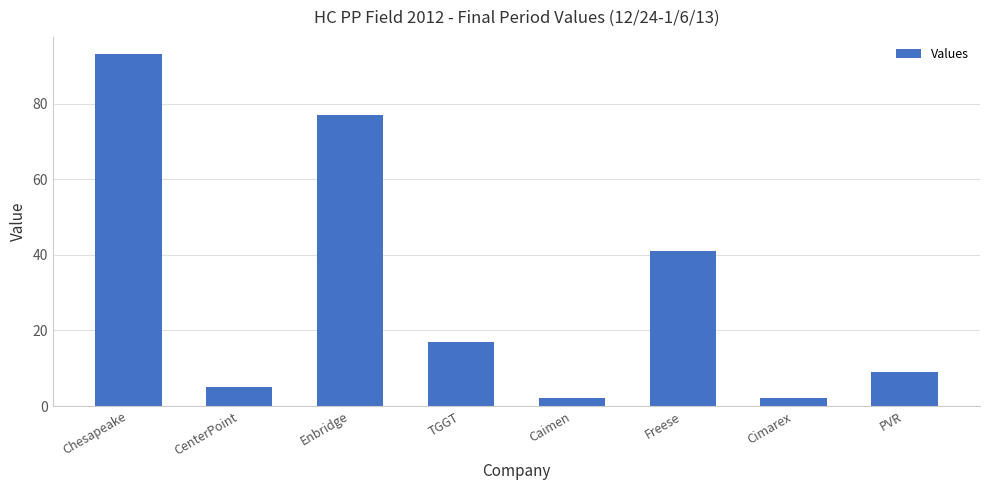

Where is the data nearest to the value 47?

Freese